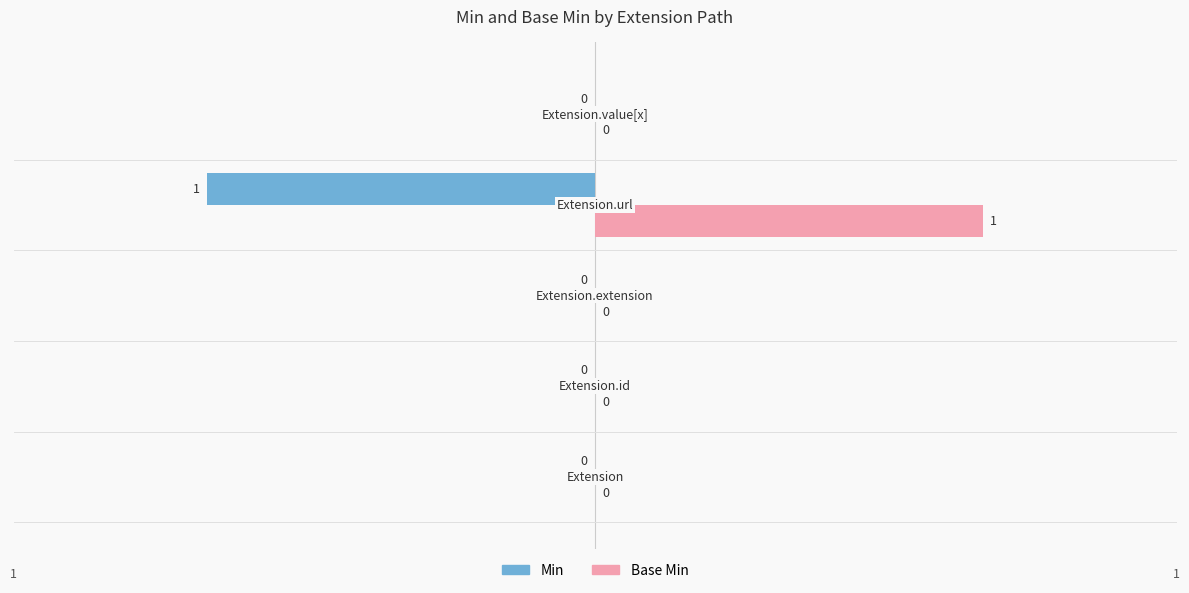

What are all the series names shown in the legend?

Min, Base Min